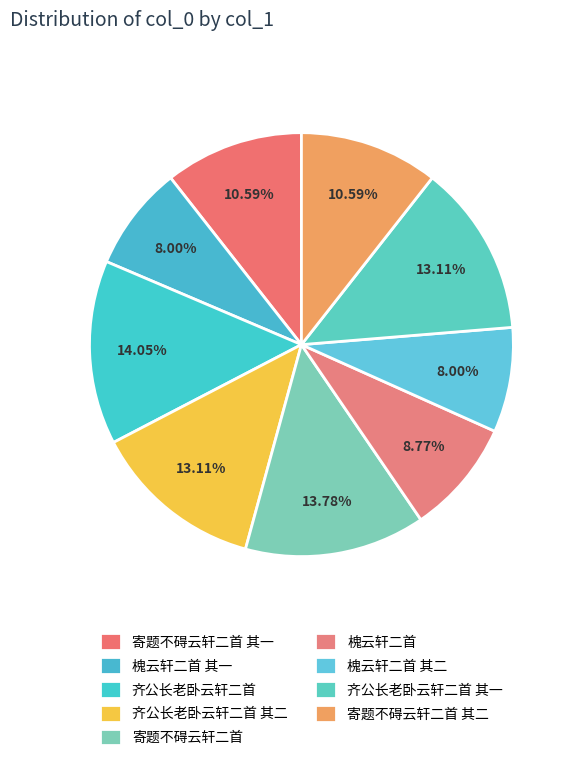

Combined, do 齐公长老卧云轩二首 其二 and 齐公长老卧云轩二首 account for over 50%?

No